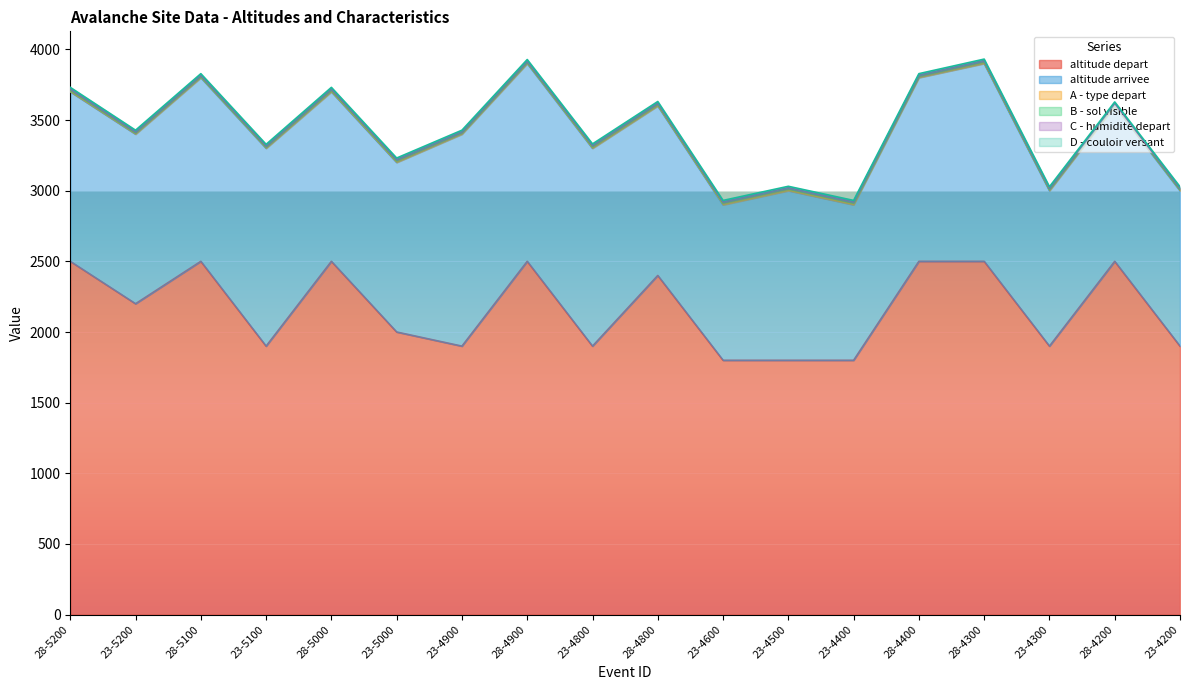

At which label is B - sol visible closest to 2?

23-5200